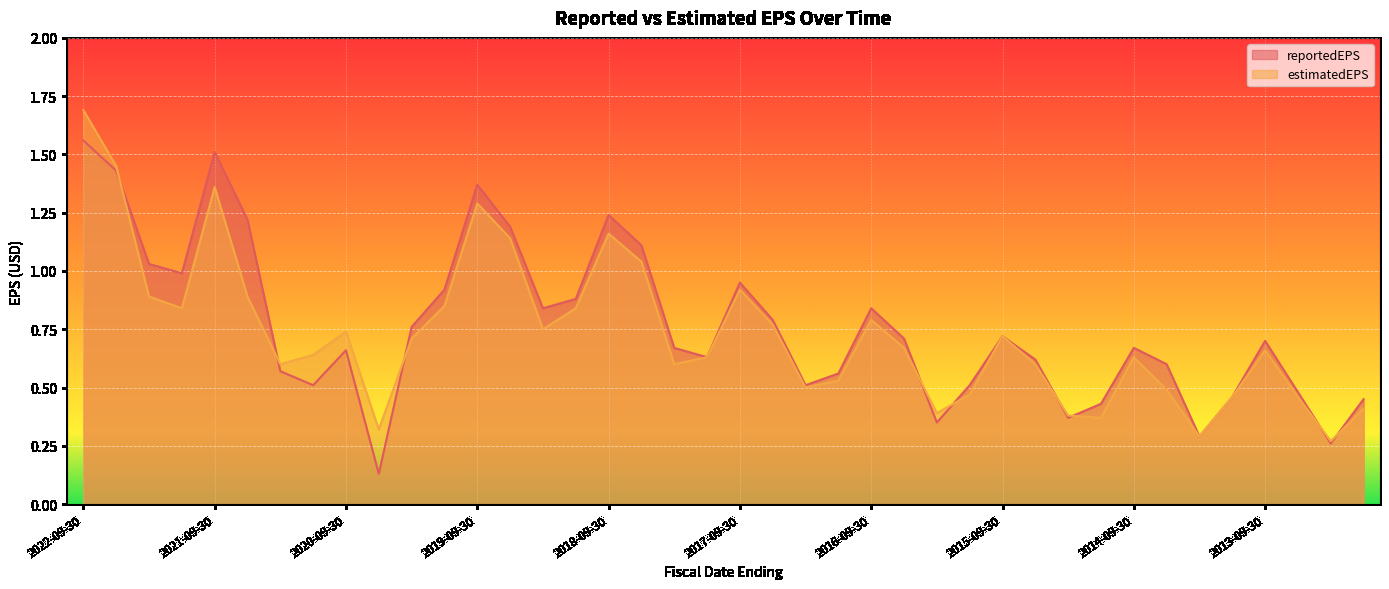

What position from the right is 2014-12-31?

9